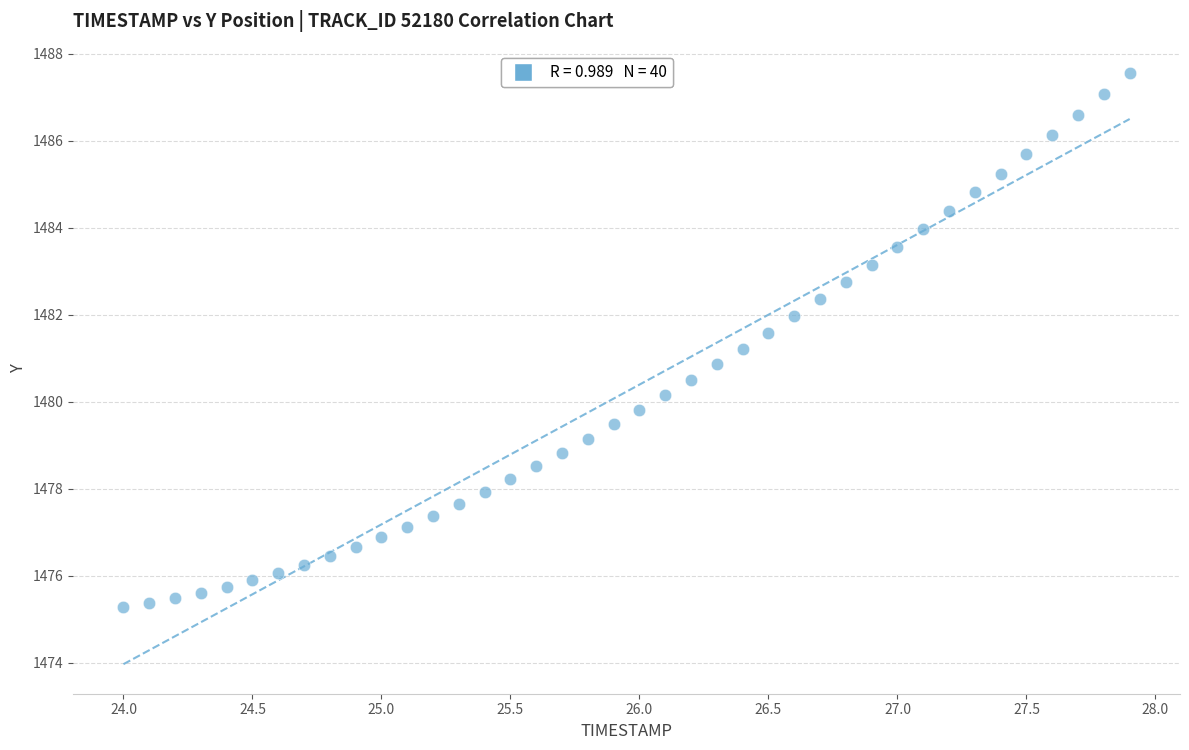

What is the range of Y values (max minus min)?

12.3